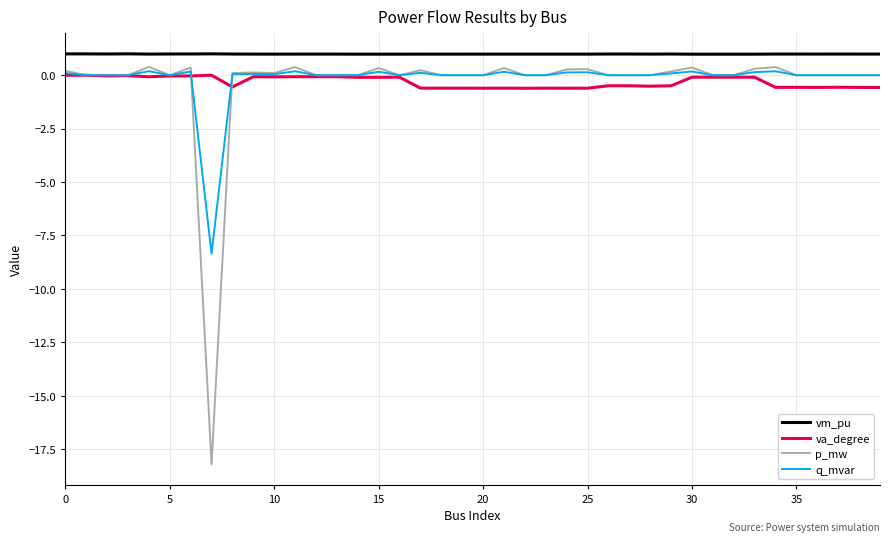

How many series are shown in this chart?

4